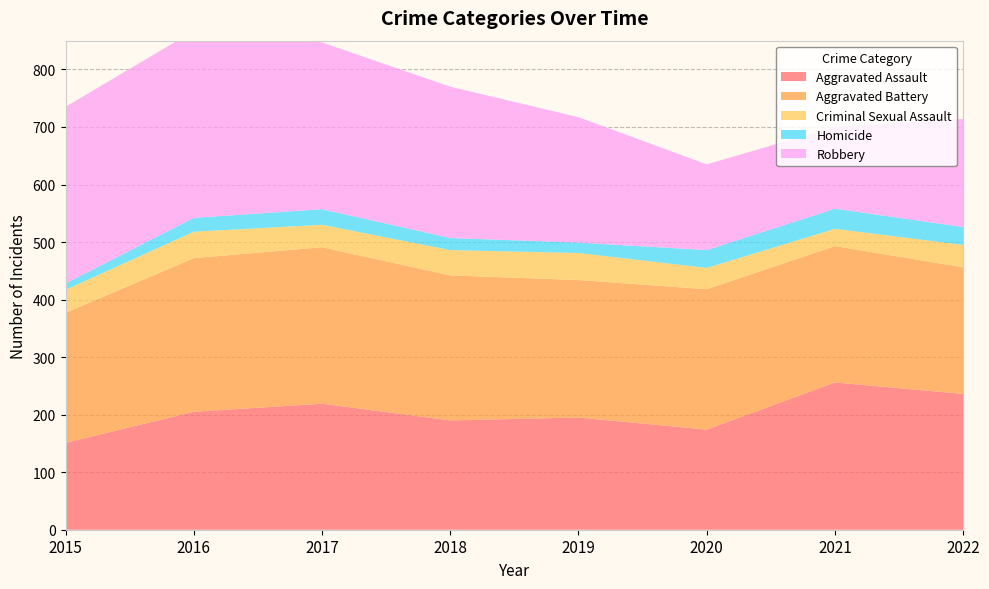

Reading left to right, list all the values displayed in this chart.

Aggravated Assault: 2015=151	2016=205	2017=219	2018=190	2019=195	2020=174	2021=256	2022=236
Aggravated Battery: 2015=226	2016=267	2017=272	2018=252	2019=239	2020=244	2021=237	2022=220
Criminal Sexual Assault: 2015=40	2016=46	2017=39	2018=44	2019=47	2020=37	2021=30	2022=39
Homicide: 2015=11	2016=24	2017=27	2018=21	2019=18	2020=31	2021=35	2022=31
Robbery: 2015=307	2016=325	2017=290	2018=263	2019=218	2020=149	2021=142	2022=188